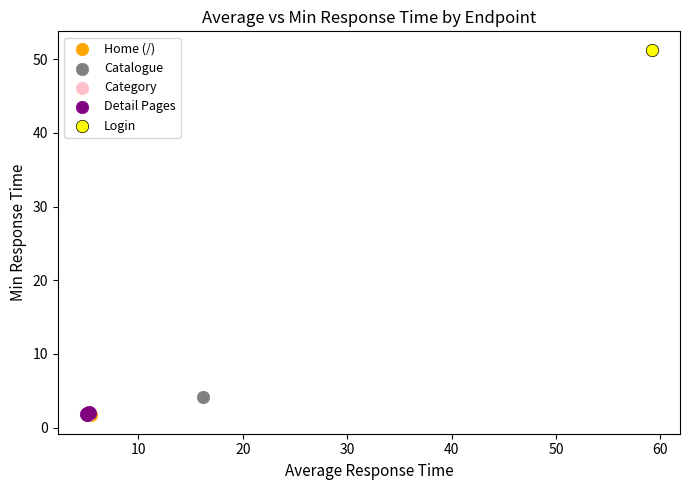

What are all the series names shown in the legend?

Home (/), Catalogue, Category, Detail Pages, Login